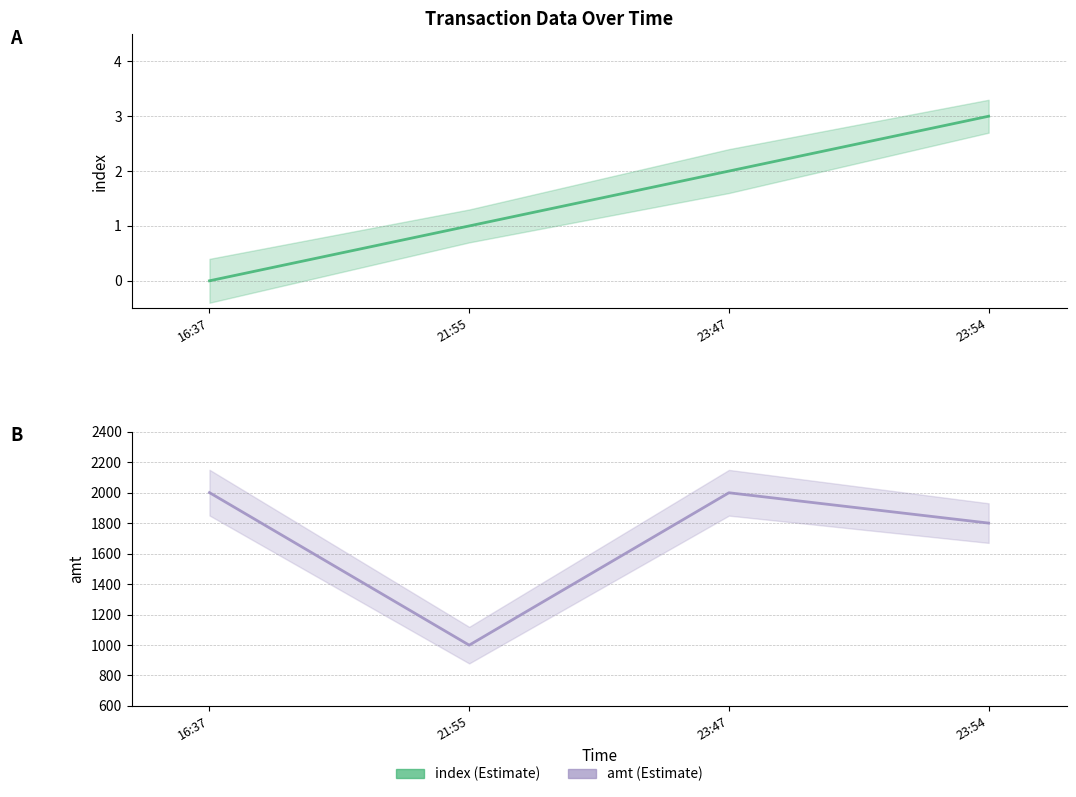

Rank the series at 23:47 from lowest to highest value.

index, amt